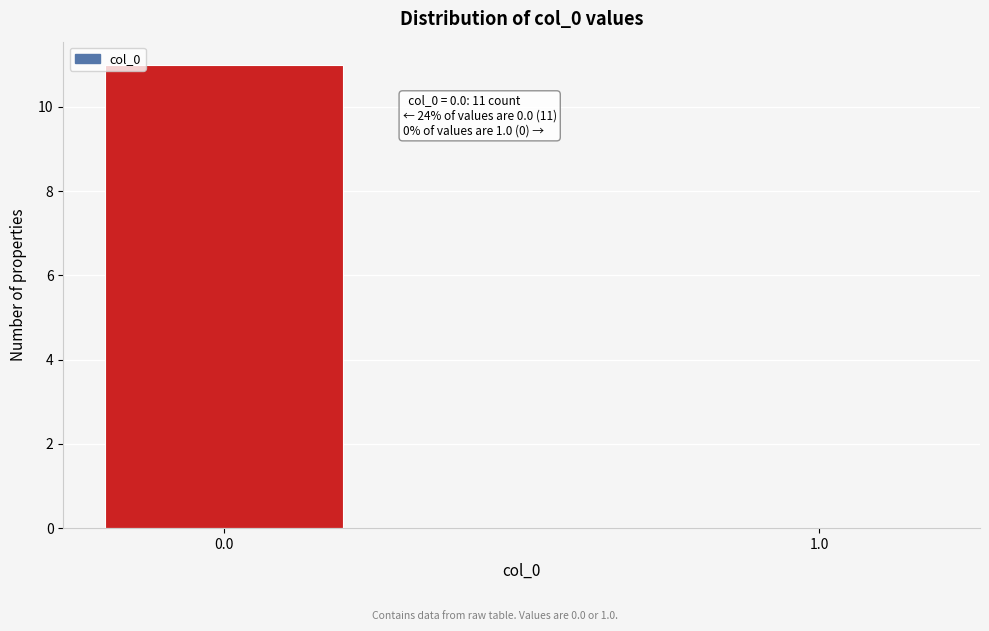

Reading left to right, transcribe all the data shown in this chart.

0.0=11	1.0=0